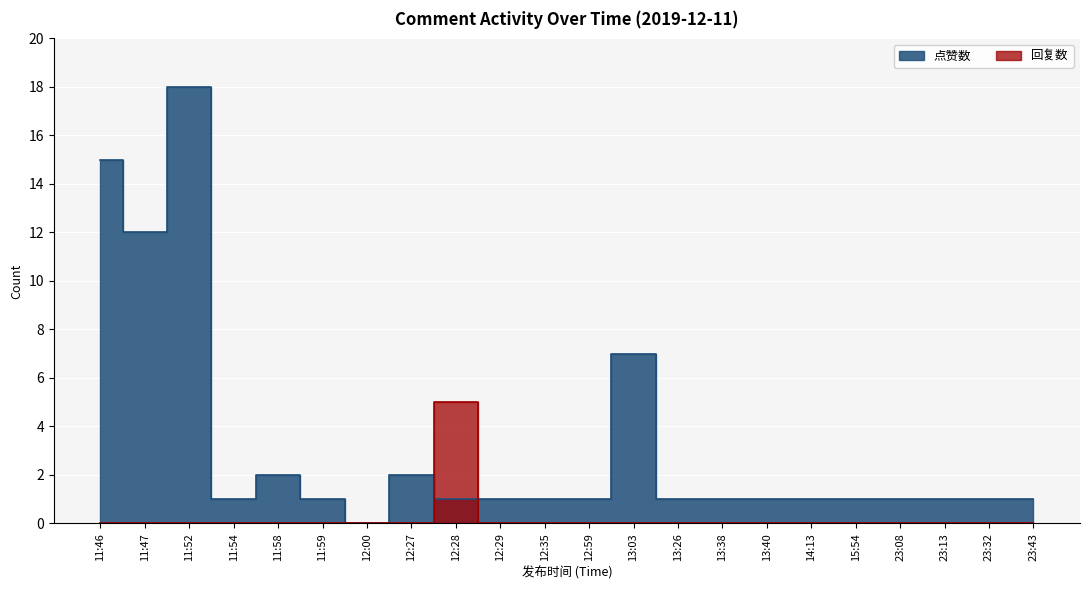

Is it true that 回复数 equals 3 at 12:00?

False